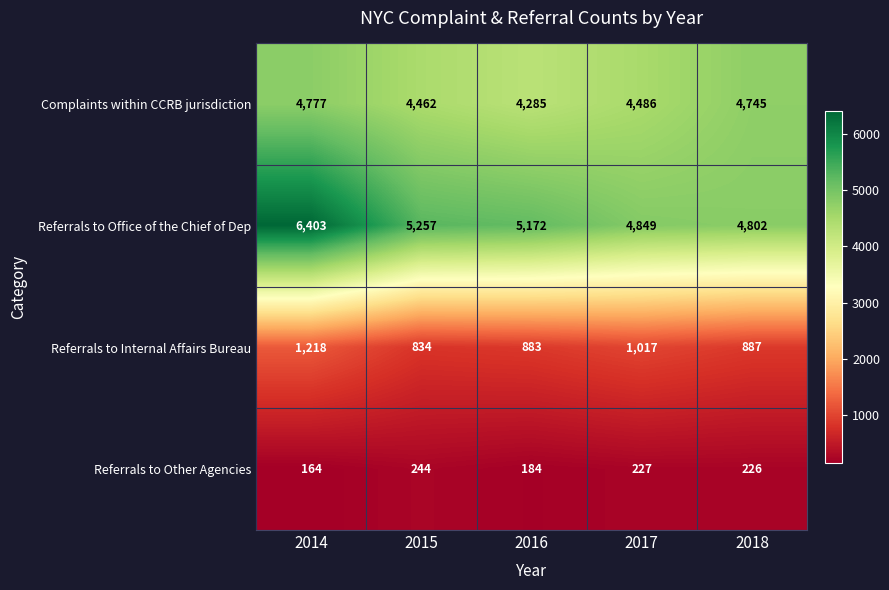

List the series in order of their peak value, lowest first.

Referrals to Other Agencies, Referrals to Internal Affairs Bureau, Complaints within CCRB jurisdiction, Referrals to Office of the Chief of Dep